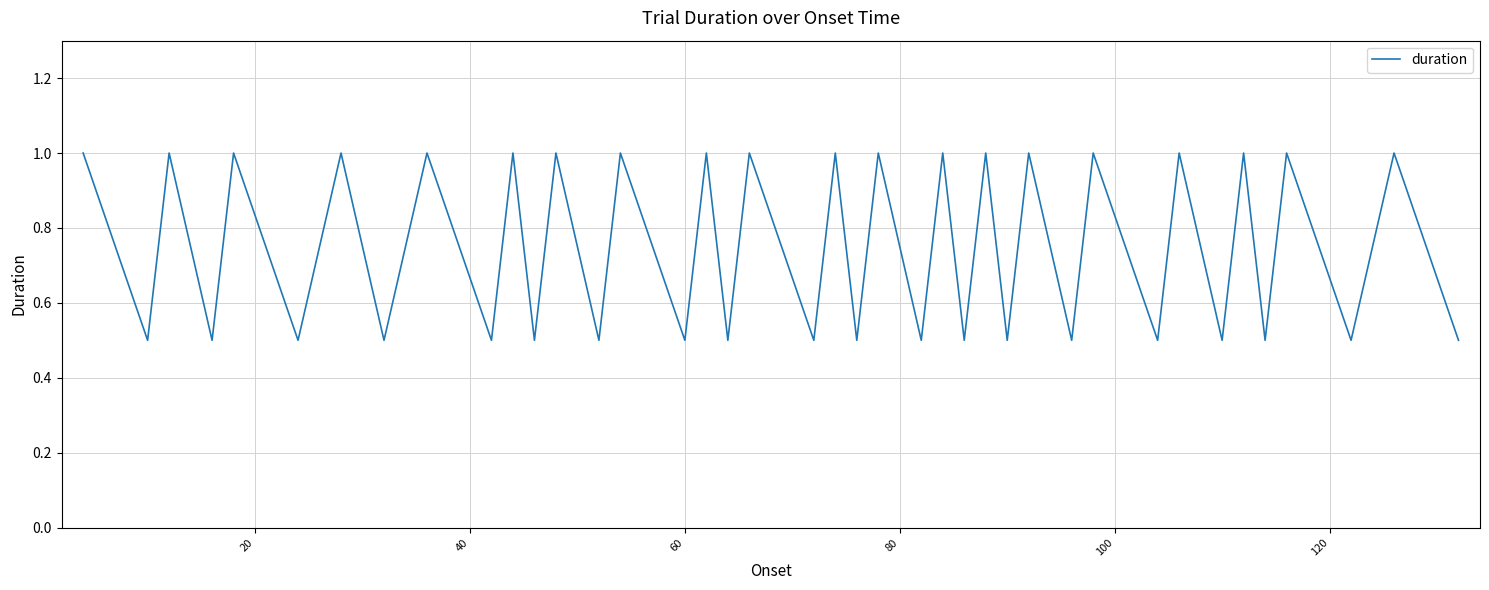

What is the difference between the maximum and minimum values?

0.5